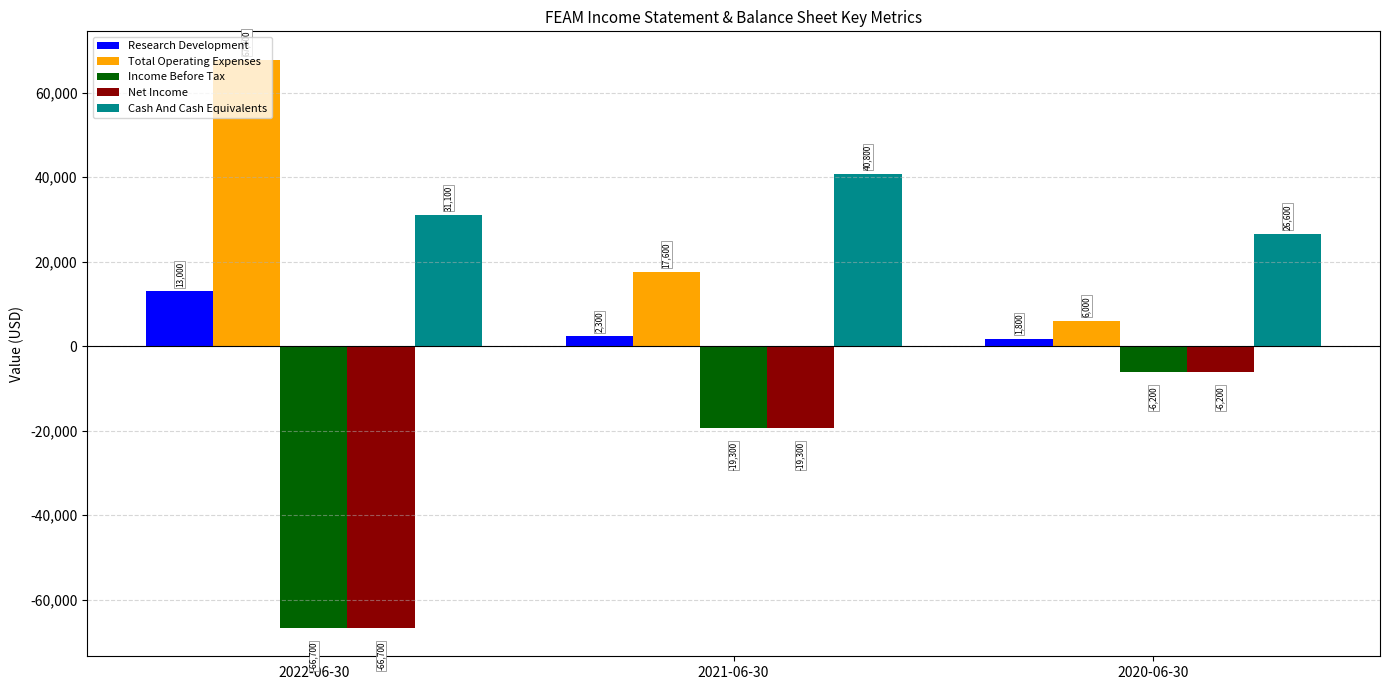

Is it true that Income Before Tax equals -116576 at 2022-06-30?

False